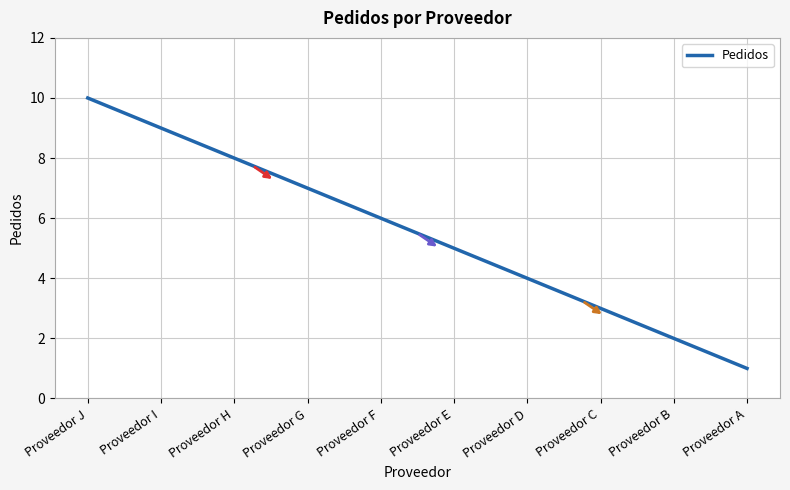

What is the minimum value shown in the chart?

1.0